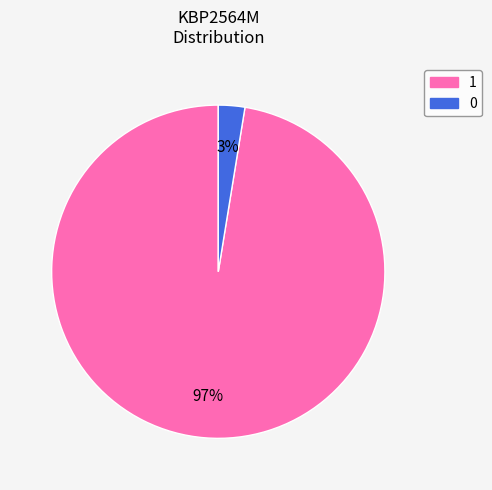

The 0 slice represents 3% of the pie. True or false?

True